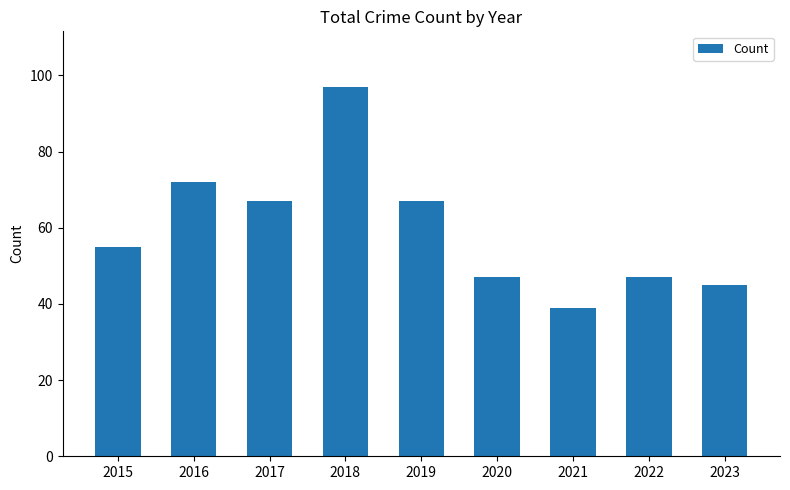

How many data points are less than 55?

4